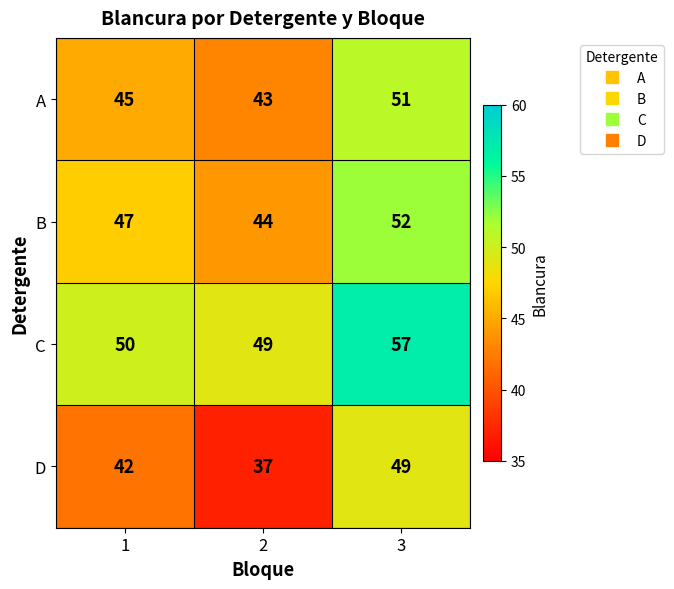

At how many categories does at least one series exceed 40?

3